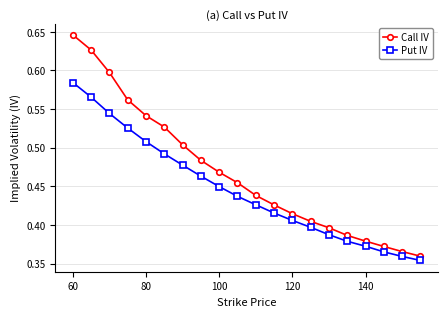

How many data points does each series have?

20